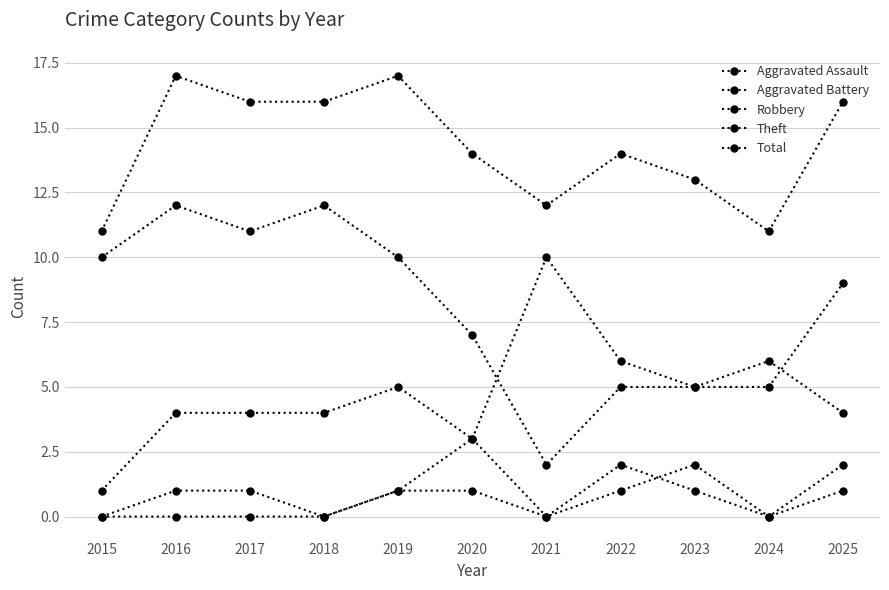

At 2021, list the series in order from largest to smallest.

Total, Robbery, Theft, Aggravated Assault, Aggravated Battery